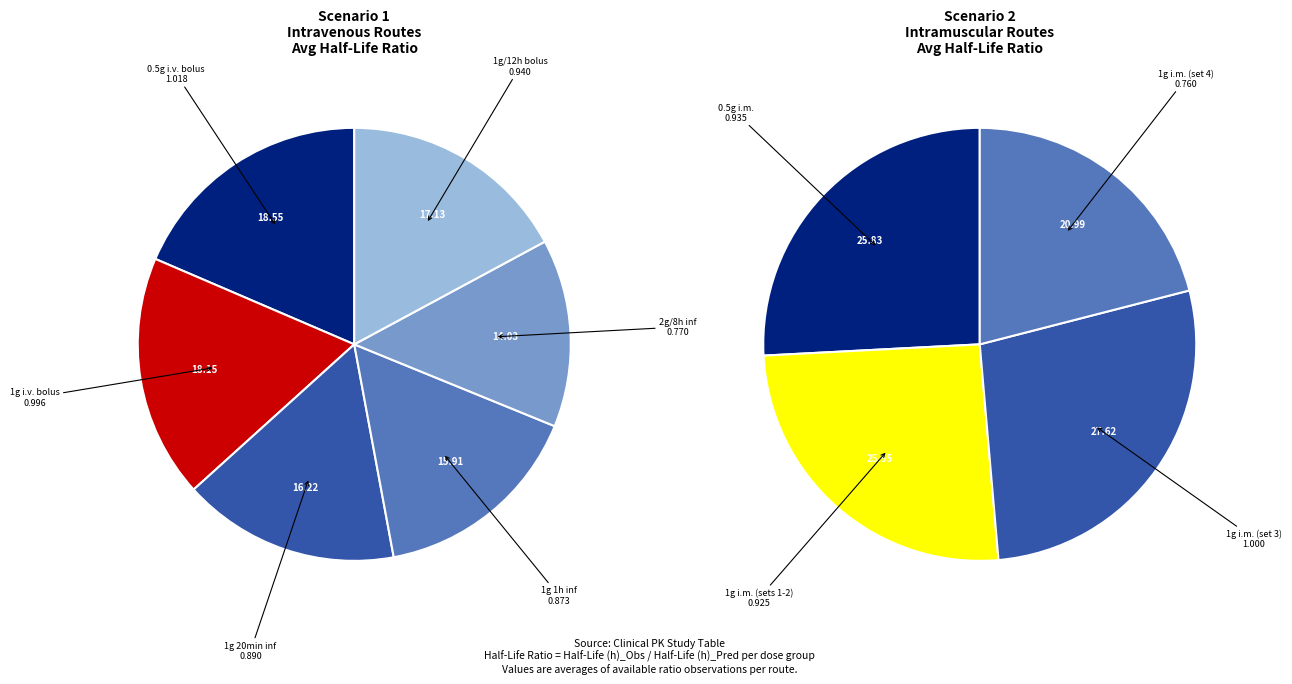

Which category has the biggest portion of the pie?

0.5 g i.v. bolus